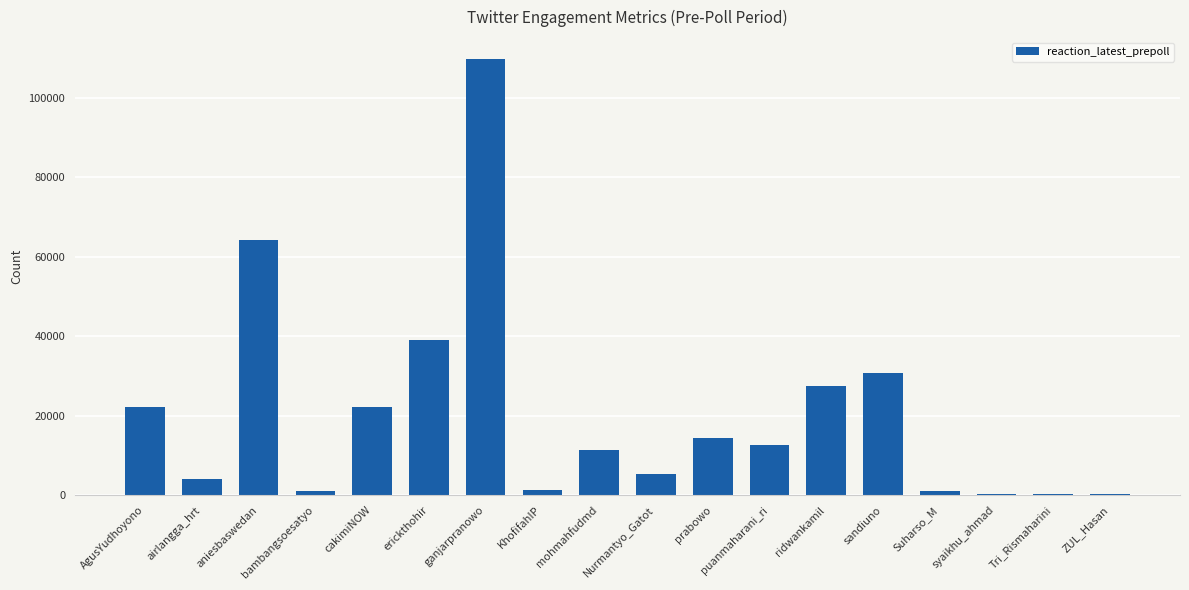

What is the average value?

20384